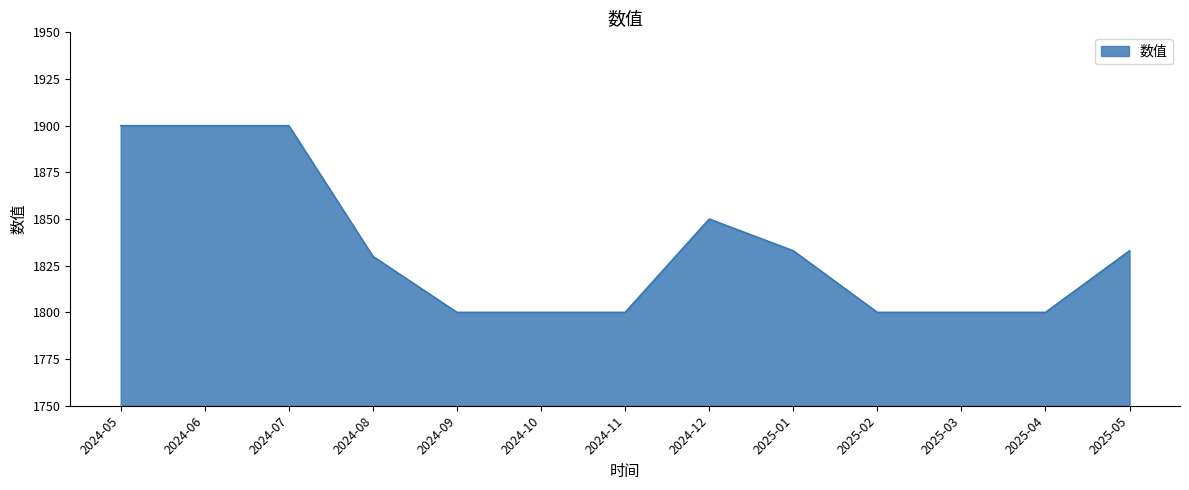

Reading left to right, transcribe all the data shown in this chart.

1900	1900	1900	1830	1800	1800	1800	1850	1833	1800	1800	1800	1833